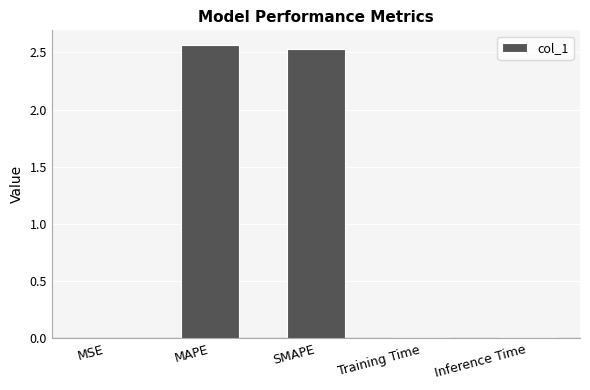

Is it true that the value at MSE is 0.0?

True